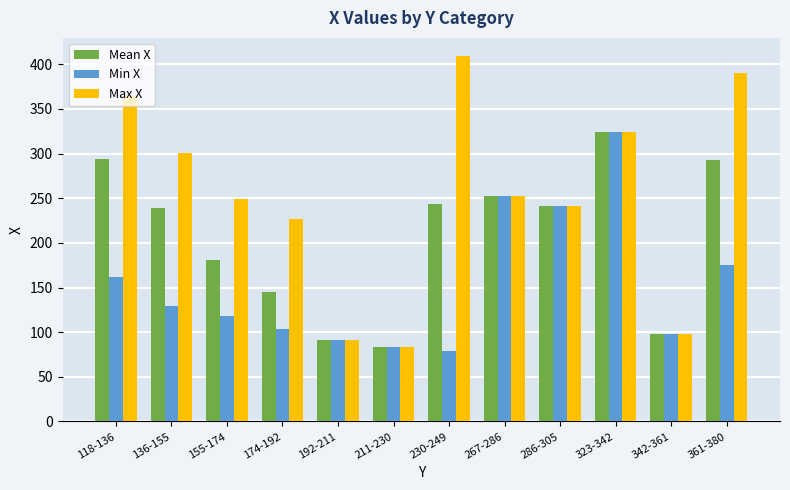

Which series has the widest spread of values?

Max X